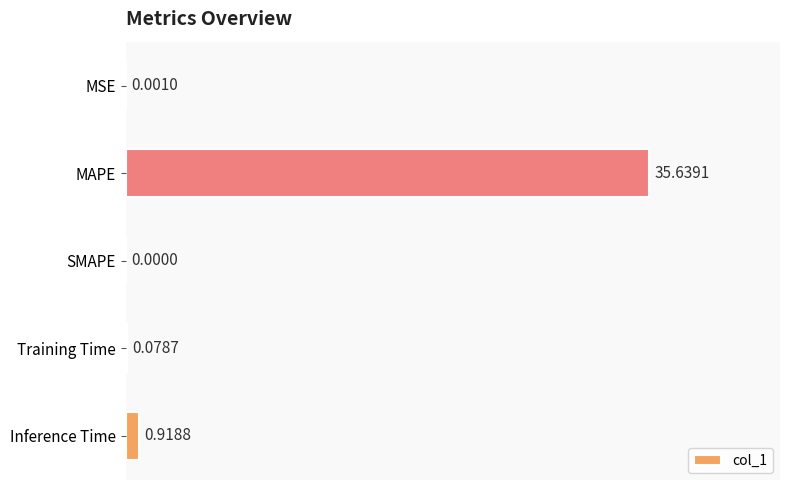

What is the change in value from MSE to Training Time?

+0.1